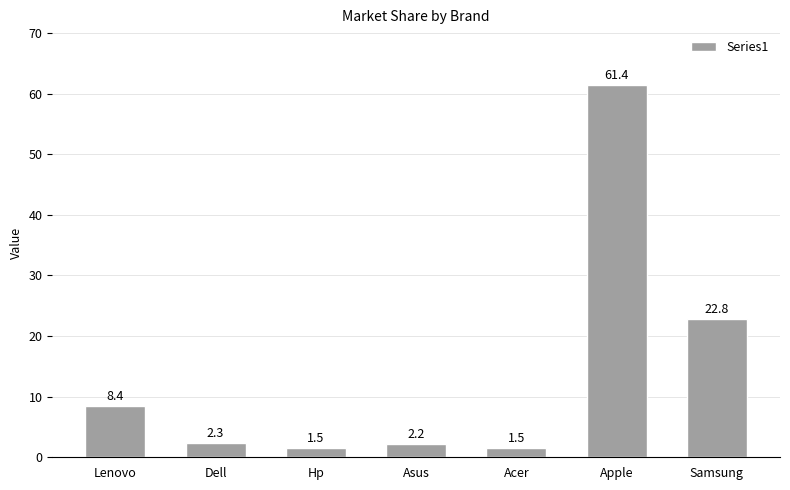

Reading right to left, transcribe all the data shown in this chart.

Samsung=22.8	Apple=61.4	Acer=1.5	Asus=2.2	Hp=1.5	Dell=2.3	Lenovo=8.4